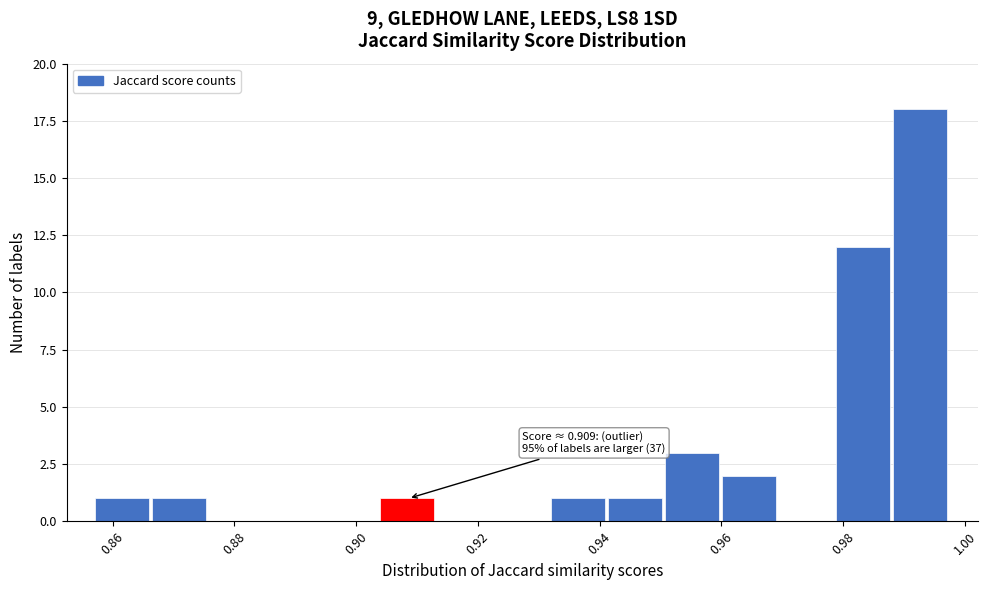

Over which range of the x-axis is the bar tallest?

0.988 to 0.998